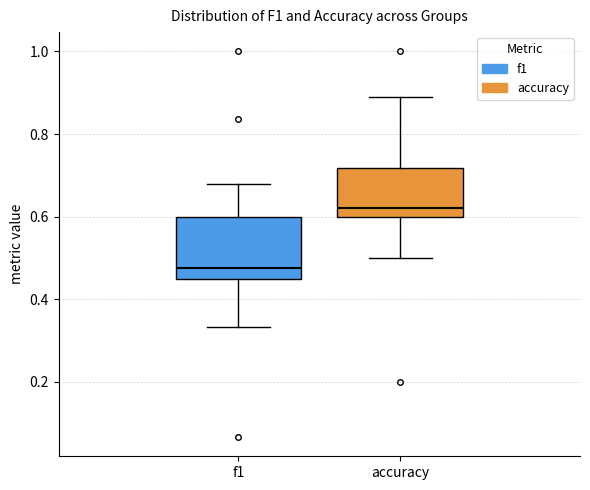

Reading left to right, read every box against the y-axis: the position of its median line, the range the box covers, and the ends of its whiskers. The values are not printed on the chart, so give them approximately, as read against the axis.

f1: median 0.48, box 0.46 to 0.60, whiskers 0.34 to 0.68
accuracy: median 0.62, box 0.60 to 0.72, whiskers 0.50 to 0.88